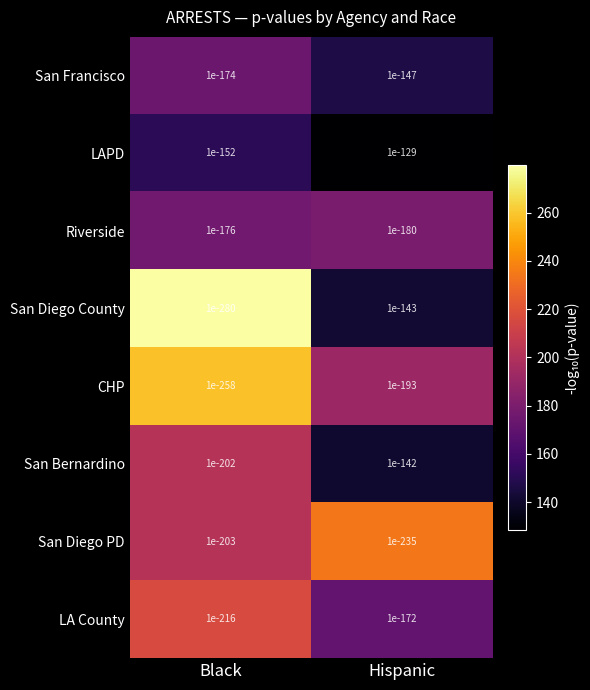

Which series has the widest spread of values?

San Diego County